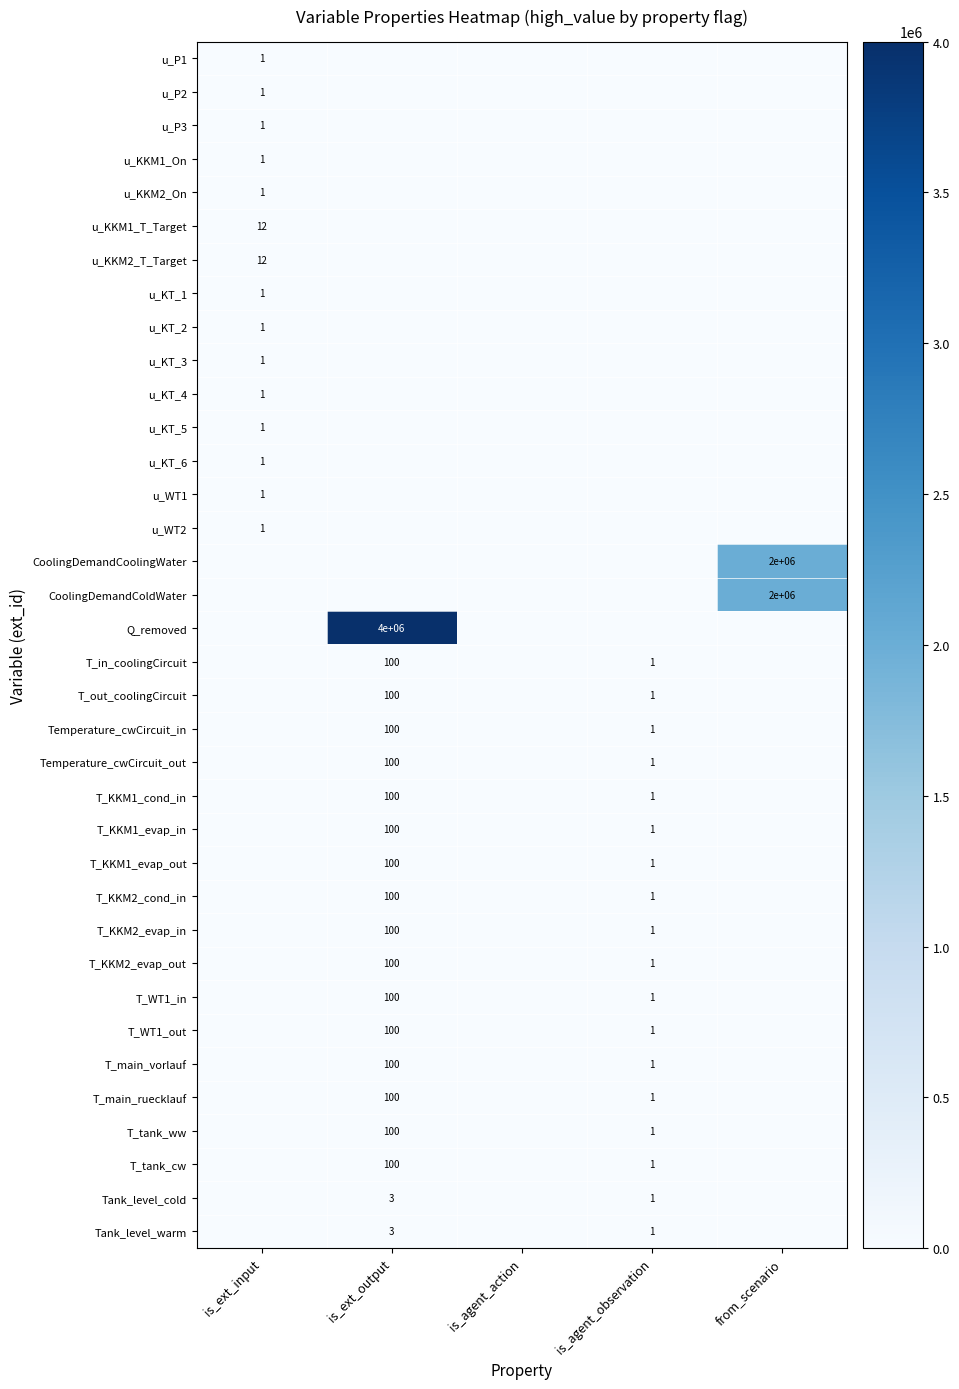

The Temperature_cwCircuit_out series shows 1 at is_agent_observation. True or false?

True